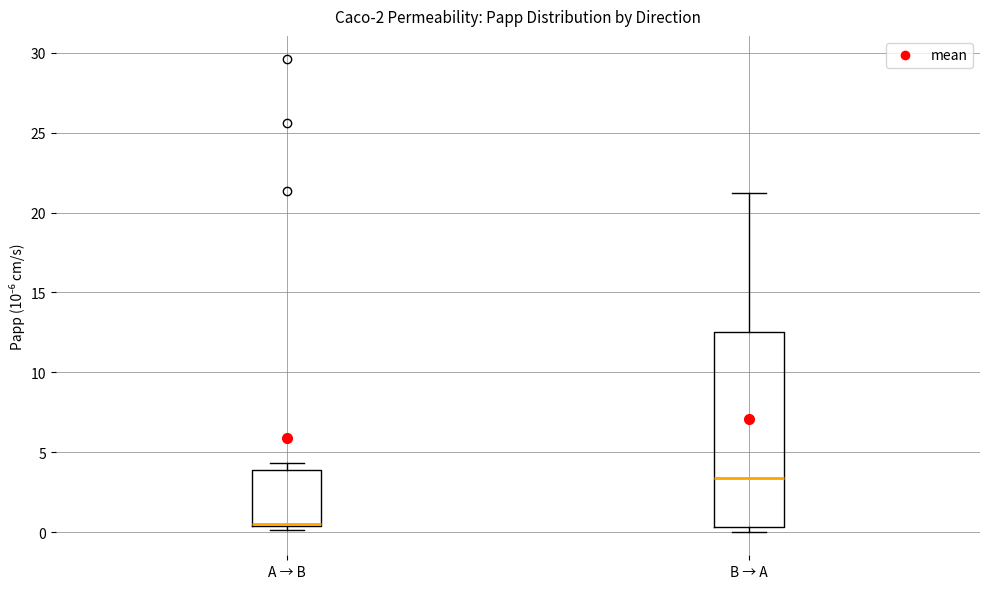

Where is the lower edge of the box for A → B on the y-axis? The values are not printed on the chart, so give them approximately, as read against the axis.

0.5